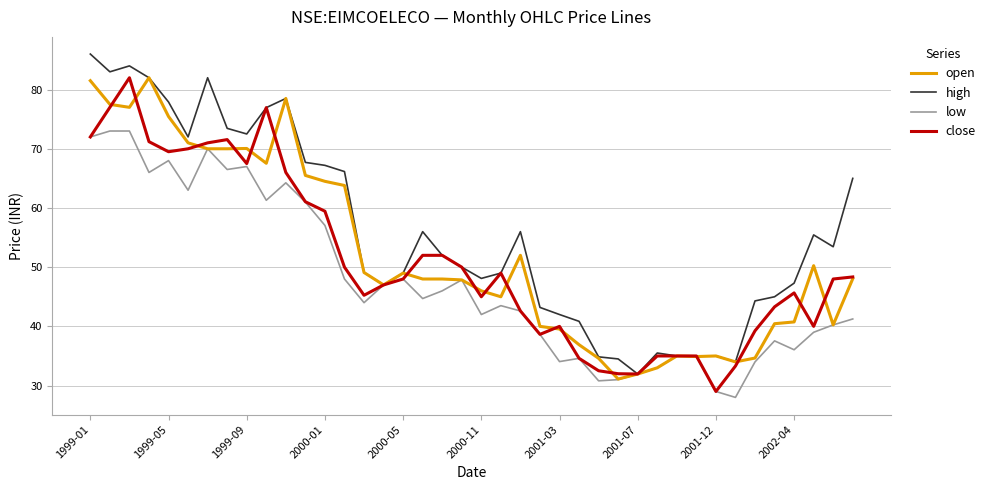

Which series has the largest total across all categories?

high